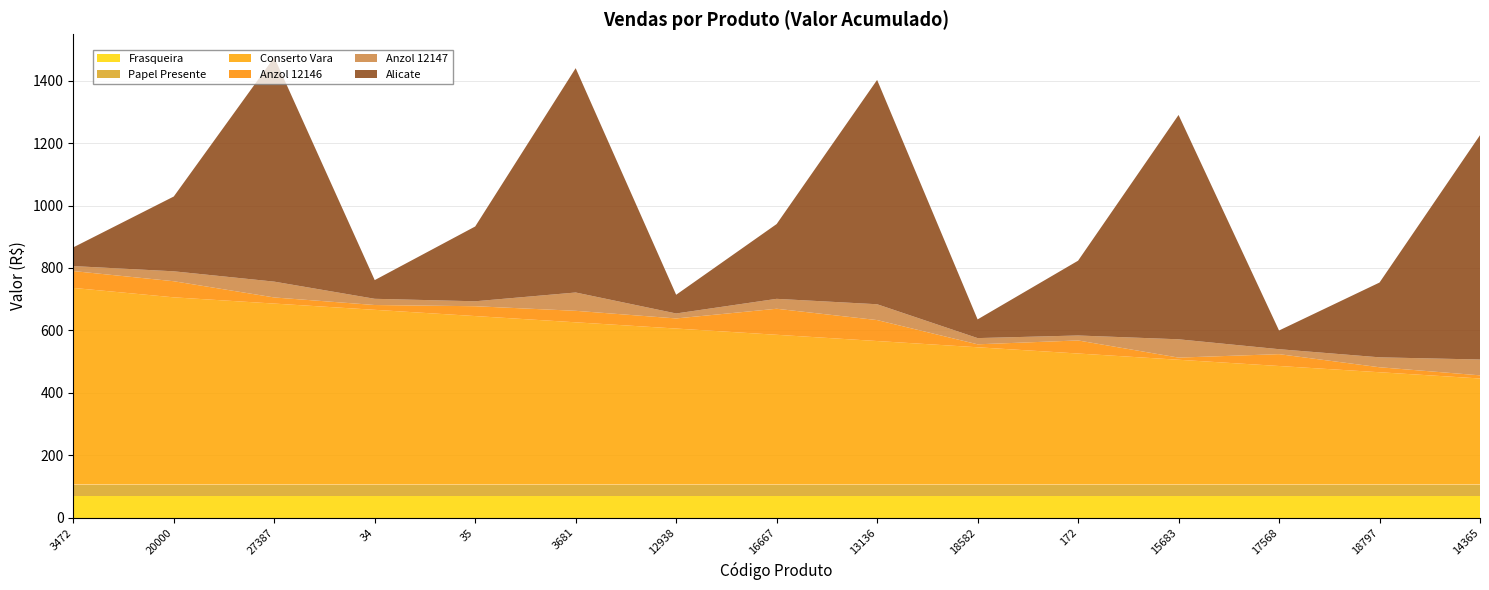

Reading left to right, what are all the values shown in this chart?

Frasqueira: 69.9	69.9	69.9	69.9	69.9	69.9	69.9	69.9	69.9	69.9	69.9	69.9	69.9	69.9	69.9
Papel Presente: 36.0	36.0	36.0	36.0	36.0	36.0	36.0	36.0	36.0	36.0	36.0	36.0	36.0	36.0	36.0
Conserto Vara: 630.2	600.0	580.0	560.0	540.0	520.0	500.0	480.0	460.0	440.0	420.0	400.0	380.0	360.0	340.0
Anzol 12146: 54.0	51.6	19.6	15.4	31.5	36.8	32.4	83.4	67.2	9.5	41.9	6.9	38.0	16.0	10.1
Anzol 12147: 16.0	31.8	50.7	19.9	15.9	58.7	15.9	31.8	50.7	19.9	15.9	58.7	15.9	31.8	50.7
Alicate: 59.9	239.6	718.8	59.9	239.6	718.8	59.9	239.6	718.8	59.9	239.6	718.8	59.9	239.6	718.8